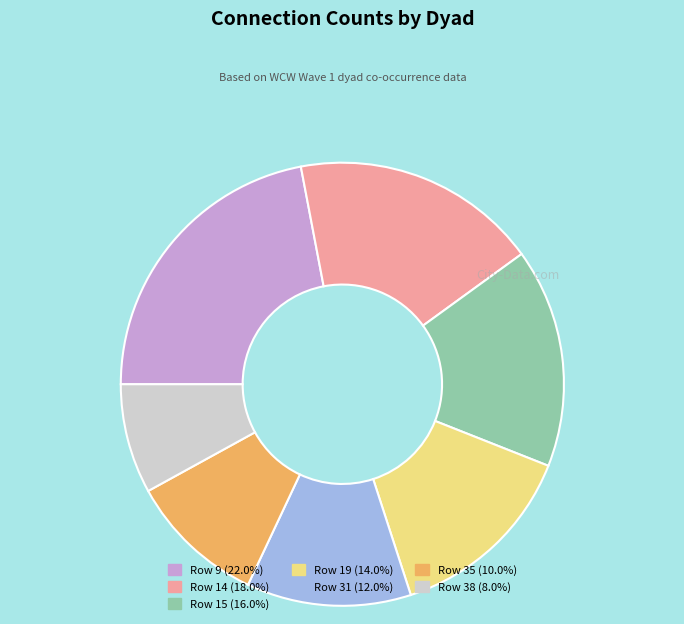

Rank the categories by value from highest to lowest.

Row 9, Row 14, Row 15, Row 19, Row 31, Row 35, Row 38